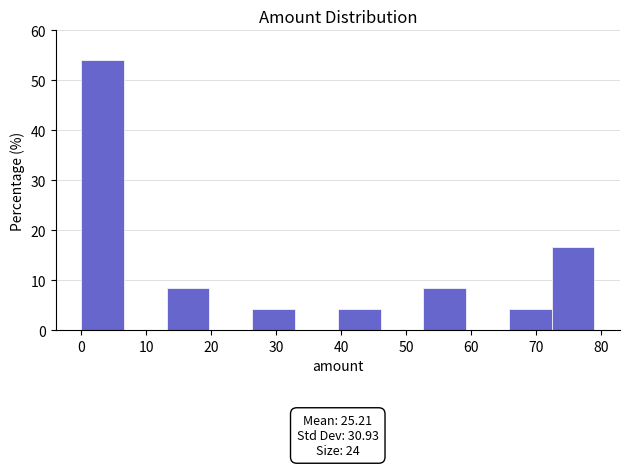

Over which range of the x-axis is the bar tallest?

0 to 7